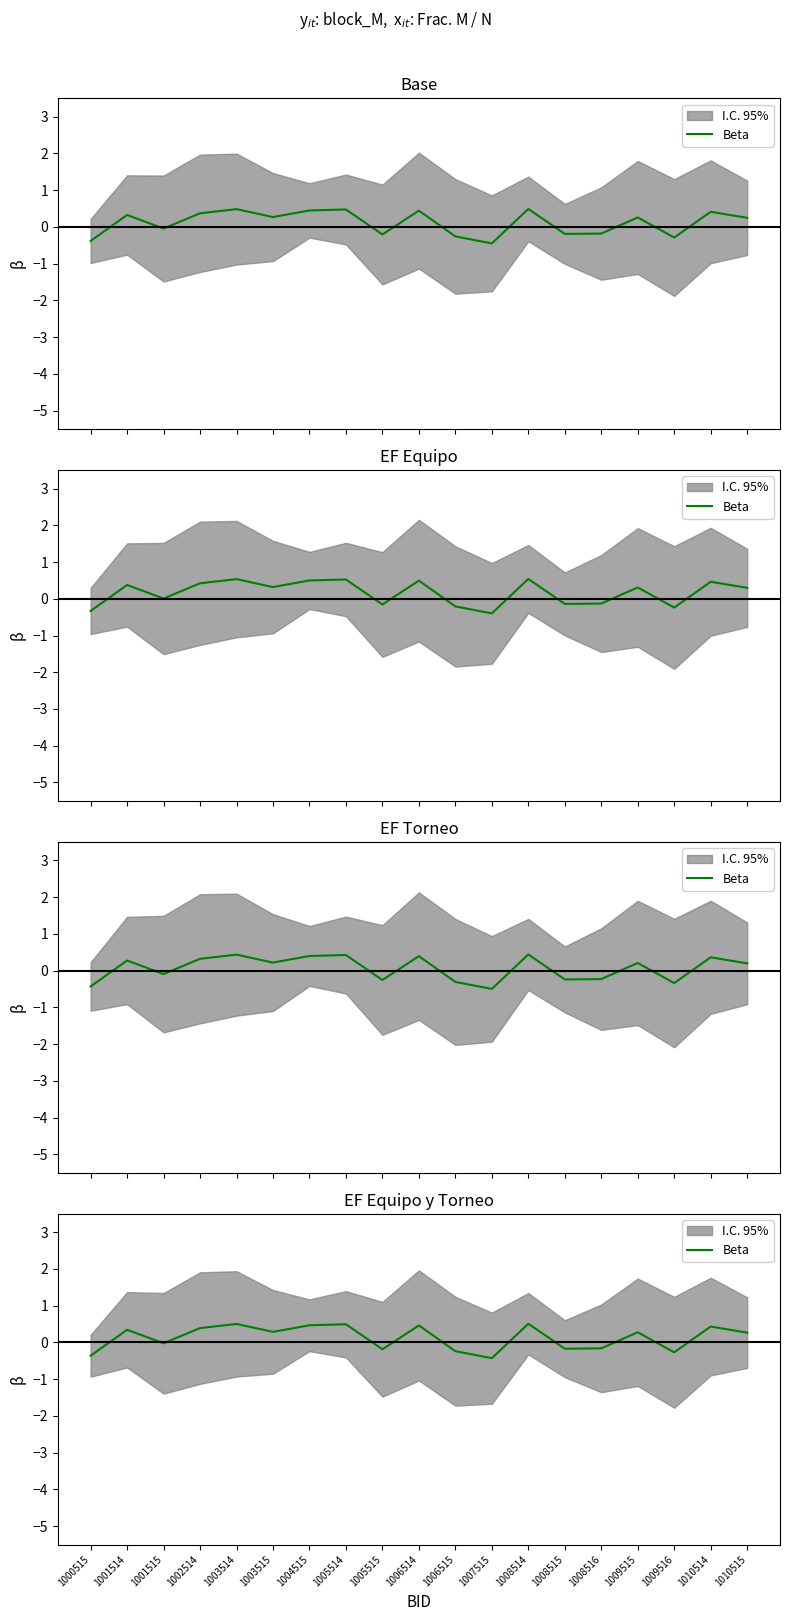

The value at 1005515 is -0.0. True or false?

False